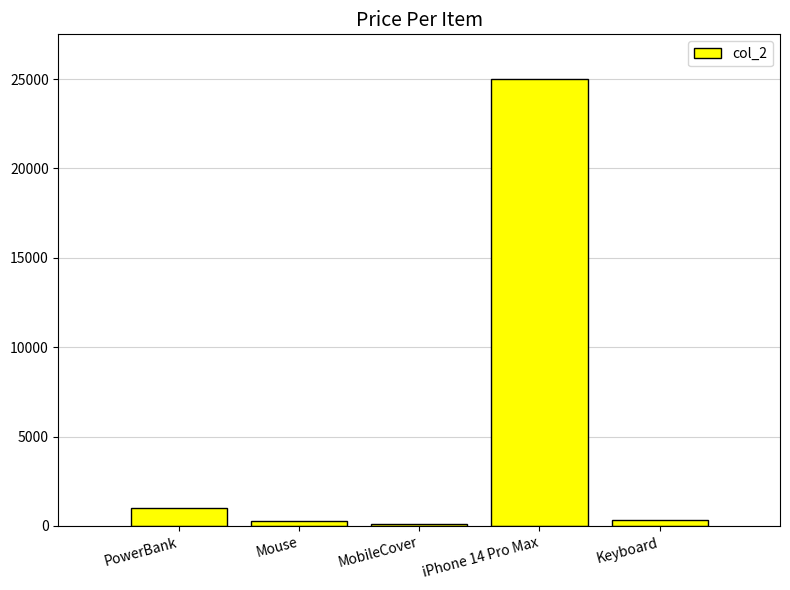

At which label does the data first exceed 330?

PowerBank